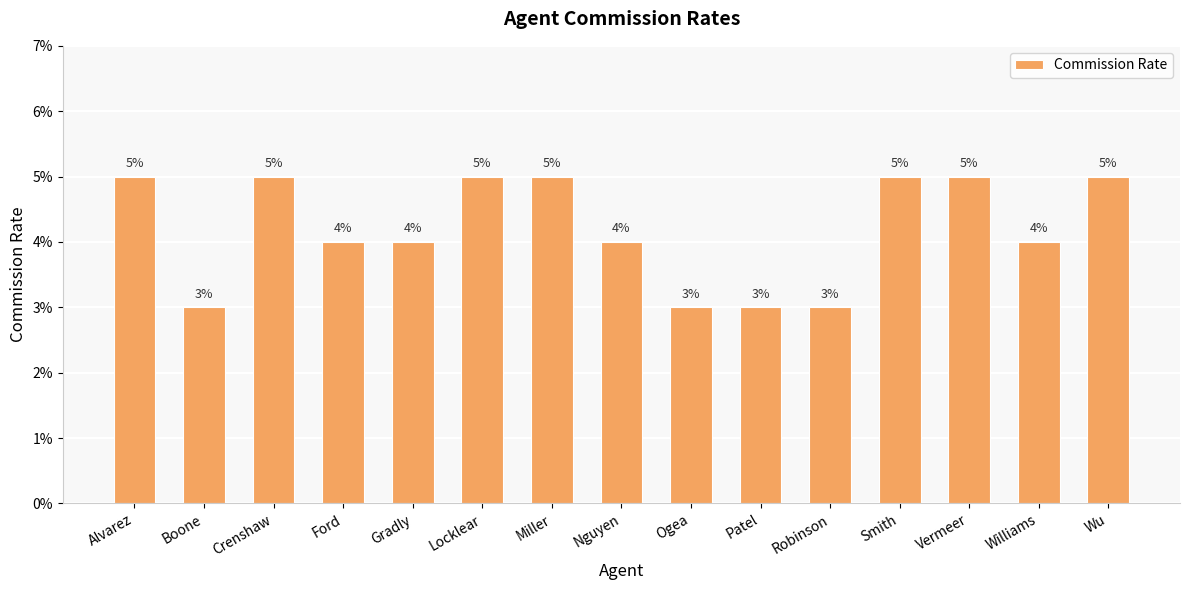

Does the chart contain any negative values?

No